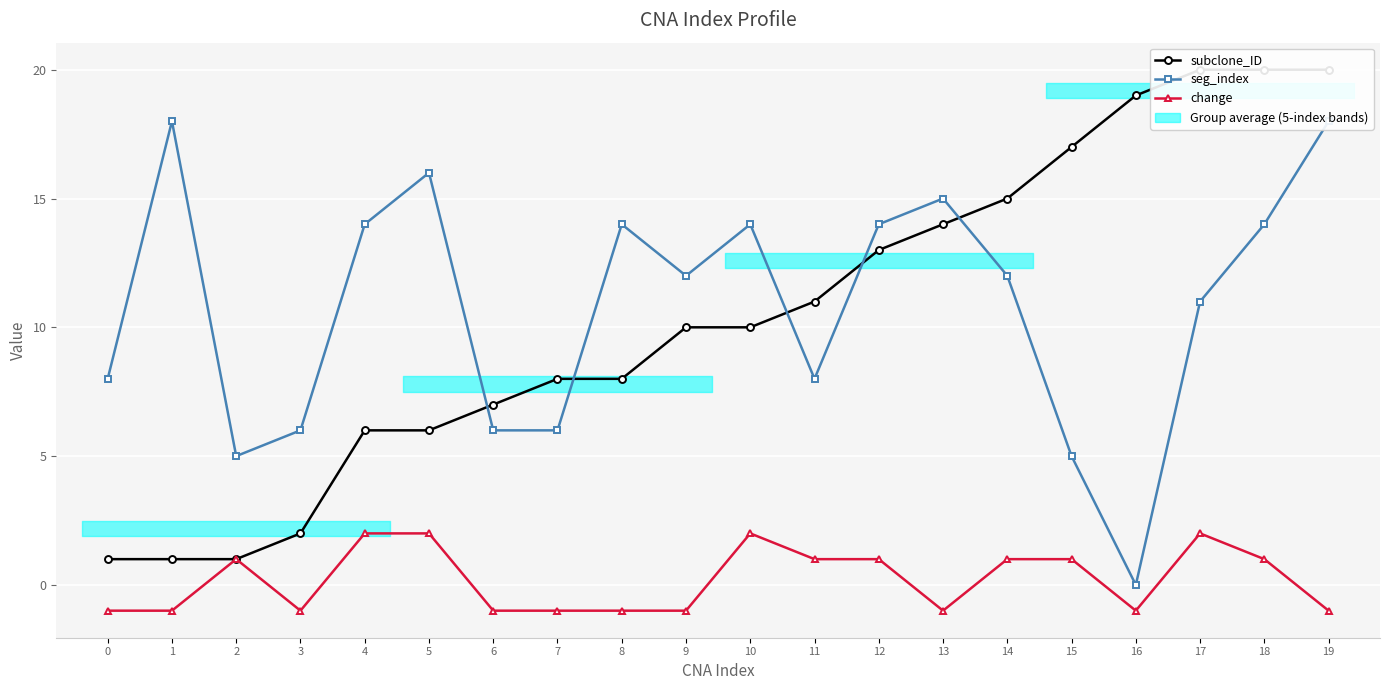

Reading left to right, extract all data points from this chart.

subclone_ID: 0=1	1=1	2=1	3=2	4=6	5=6	6=7	7=8	8=8	9=10	10=10	11=11	12=13	13=14	14=15	15=17	16=19	17=20	18=20	19=20
seg_index: 0=8	1=18	2=5	3=6	4=14	5=16	6=6	7=6	8=14	9=12	10=14	11=8	12=14	13=15	14=12	15=5	16=0	17=11	18=14	19=18
change: 0=-1	1=-1	2=1	3=-1	4=2	5=2	6=-1	7=-1	8=-1	9=-1	10=2	11=1	12=1	13=-1	14=1	15=1	16=-1	17=2	18=1	19=-1